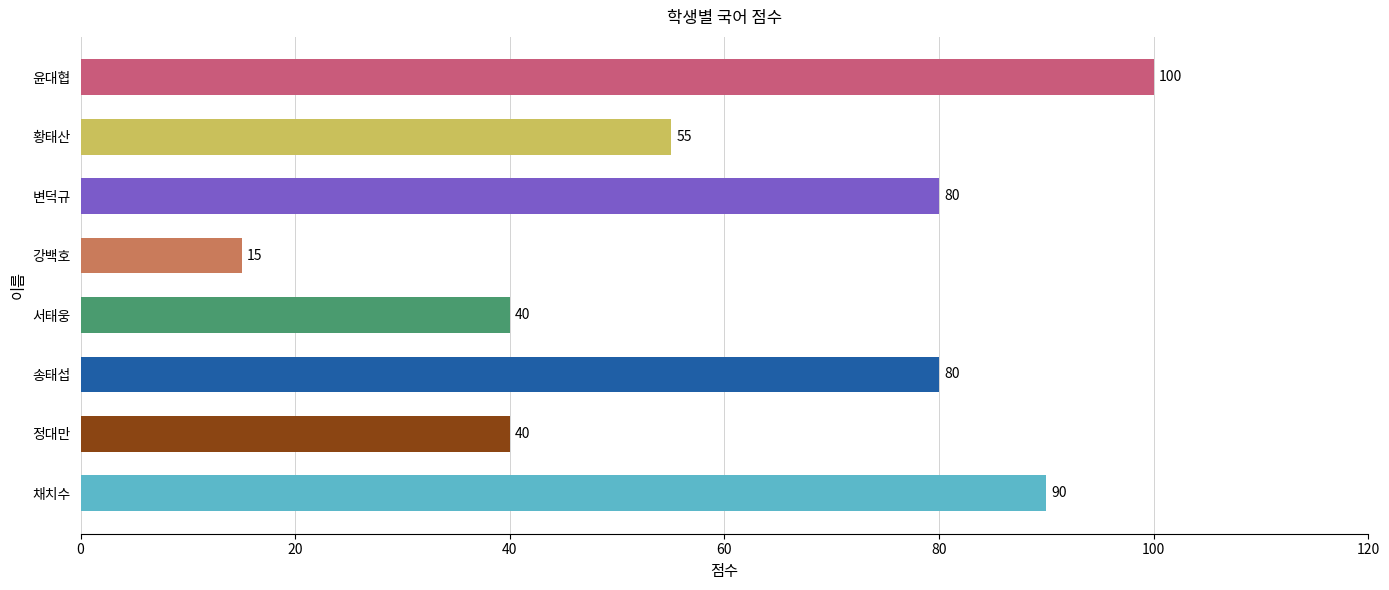

Reading bottom to top, list all the values displayed in this chart.

90	40	80	40	15	80	55	100